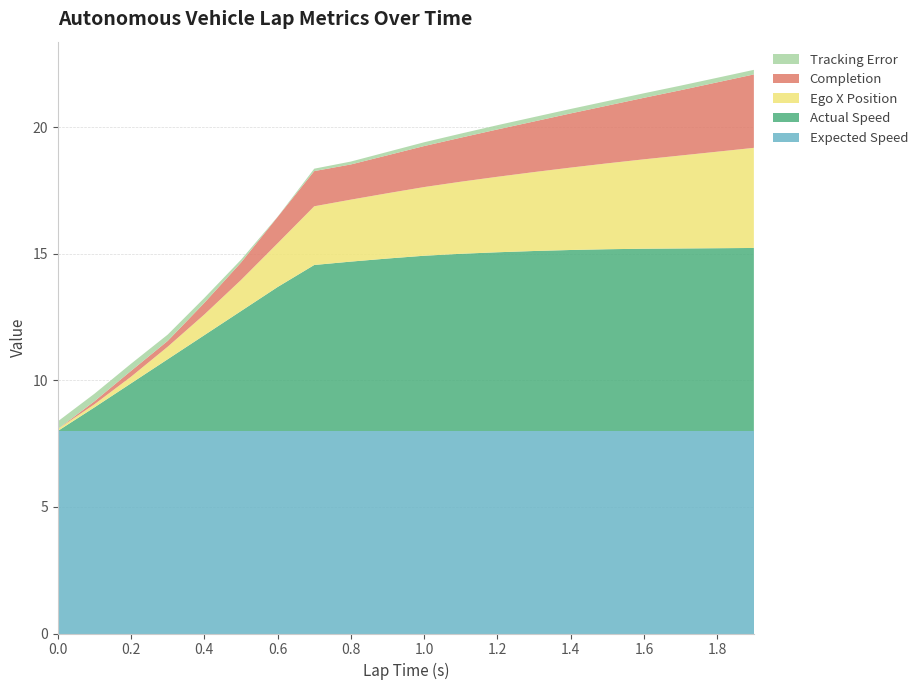

Reading right to left, list all the values displayed in this chart.

ego_x_pos: 4.0	3.8	3.7	3.5	3.4	3.3	3.1	3.0	2.8	2.7	2.6	2.4	2.3	1.7	1.2	0.8	0.5	0.3	0.1	0.1
actual speed: 7.2	7.2	7.2	7.2	7.2	7.2	7.1	7.1	7.0	6.9	6.8	6.7	6.6	5.7	4.7	3.8	2.8	1.9	0.9	0.0
tracking error: 0.2	0.2	0.2	0.2	0.2	0.2	0.2	0.2	0.2	0.1	0.1	0.1	0.1	0.0	0.1	0.2	0.2	0.3	0.3	0.3
completion: 2.9	2.7	2.6	2.4	2.3	2.1	2.0	1.9	1.7	1.6	1.5	1.4	1.4	1.0	0.7	0.5	0.2	0.2	0.1	0.0
expected speed: 8.0	8.0	8.0	8.0	8.0	8.0	8.0	8.0	8.0	8.0	8.0	8.0	8.0	8.0	8.0	8.0	8.0	8.0	8.0	8.0